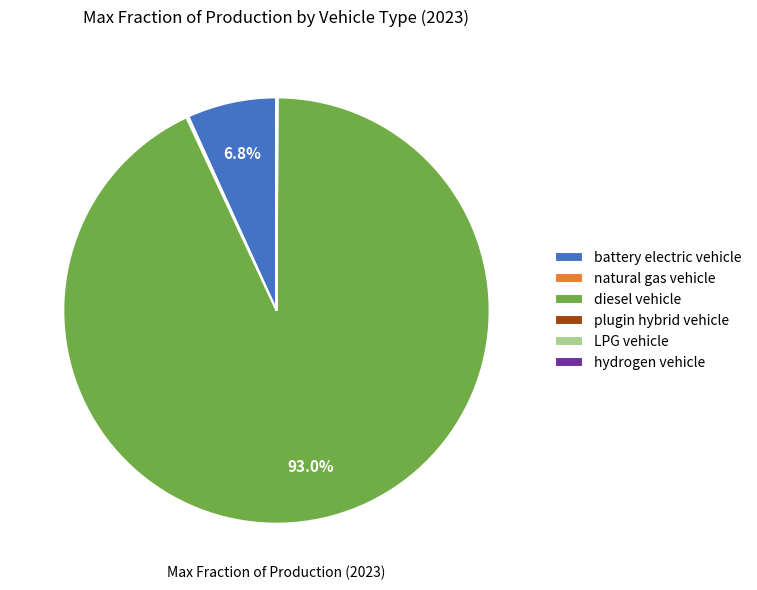

To the nearest percent, what is the difference between the largest and smallest slice percentages?

93%